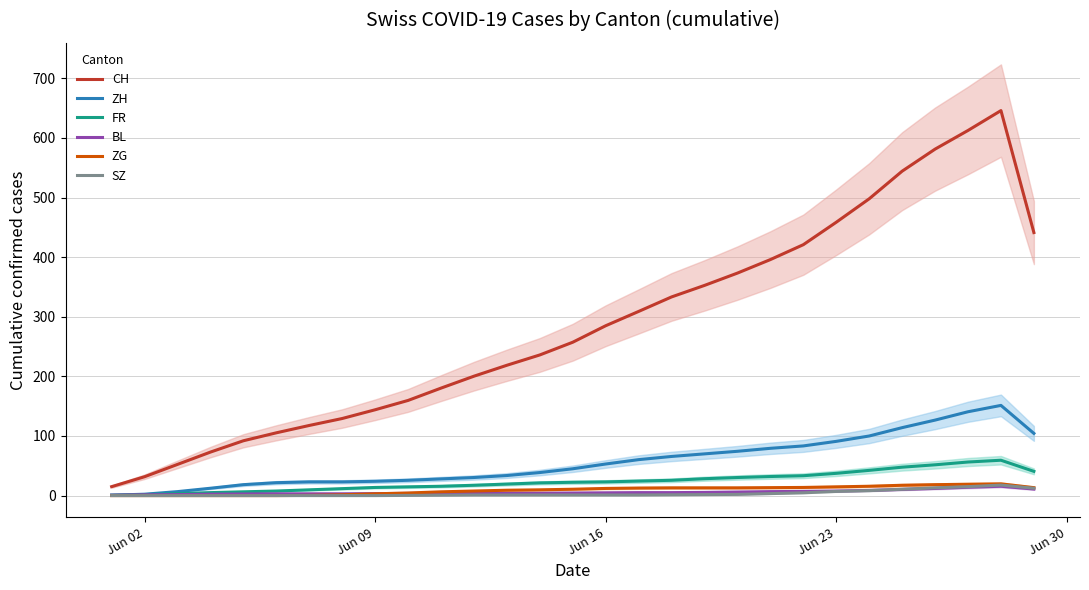

Does the chart have visible grid lines?

Yes